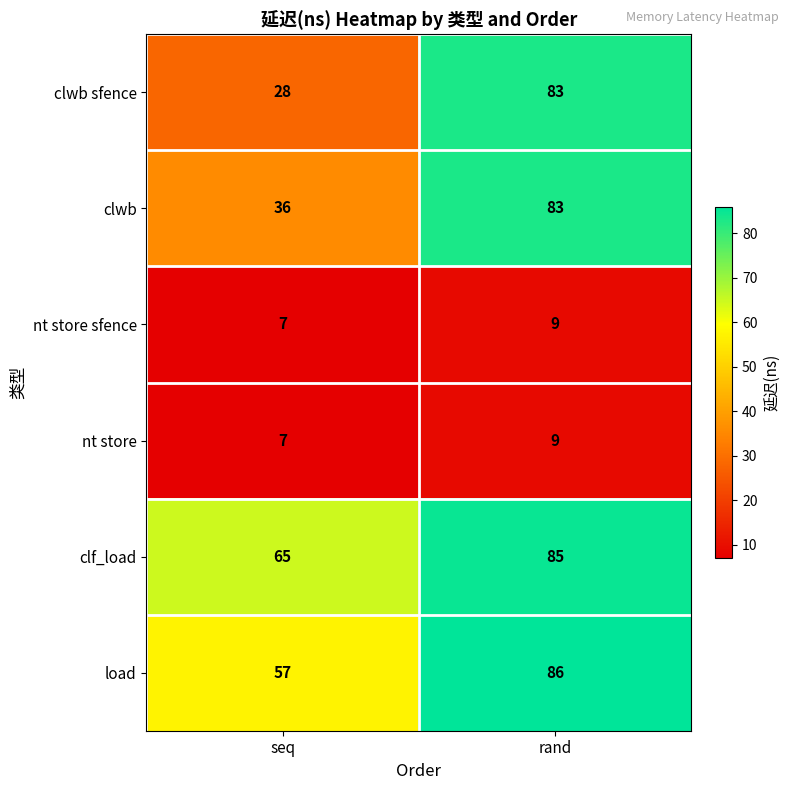

At which label does nt store reach its minimum?

seq